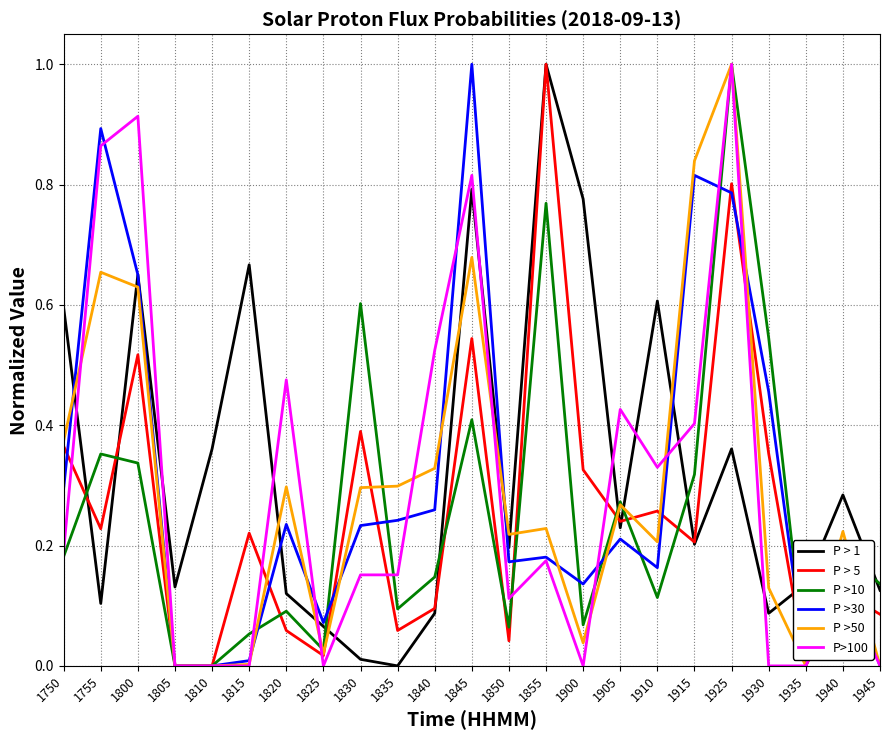

True or false: P >10 and P > 1 intersect in this chart.

True